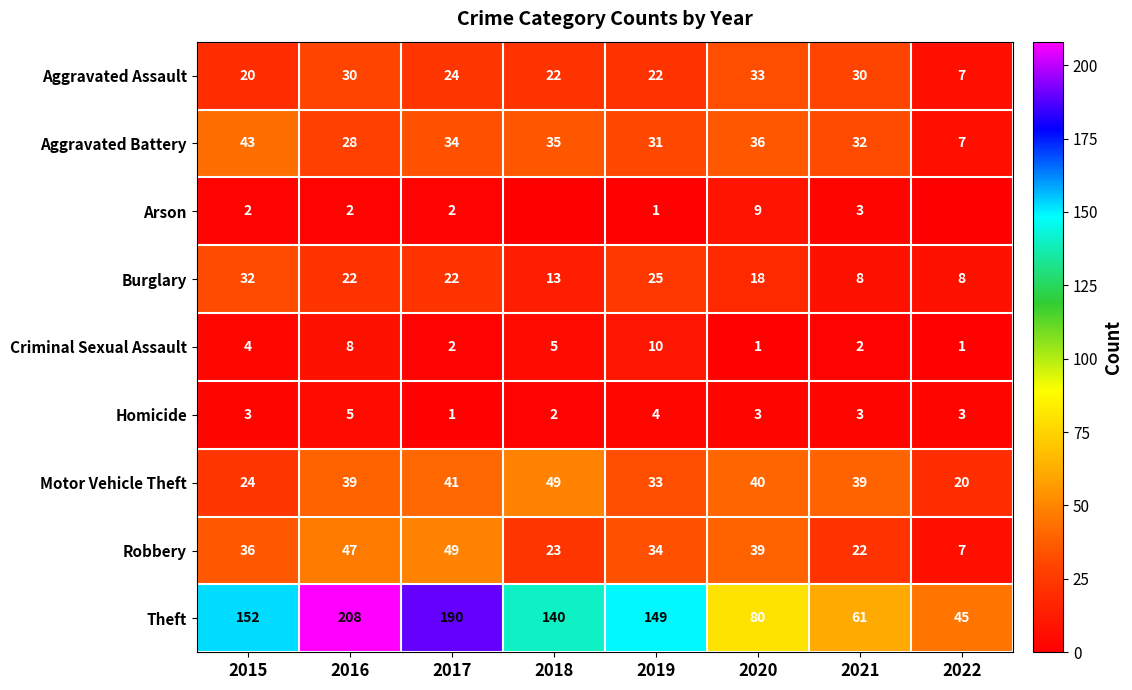

The Robbery series shows 39 at 2020. True or false?

True